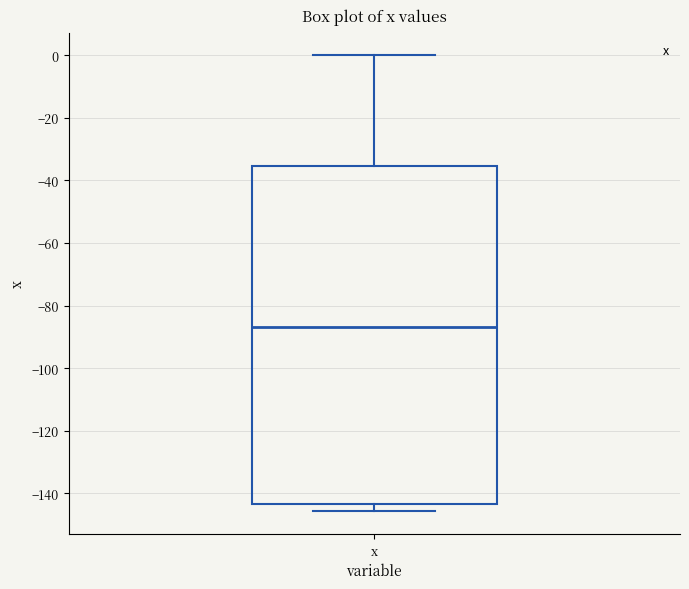

Where is the lower edge of the box for x on the y-axis? The values are not printed on the chart, so give them approximately, as read against the axis.

-144